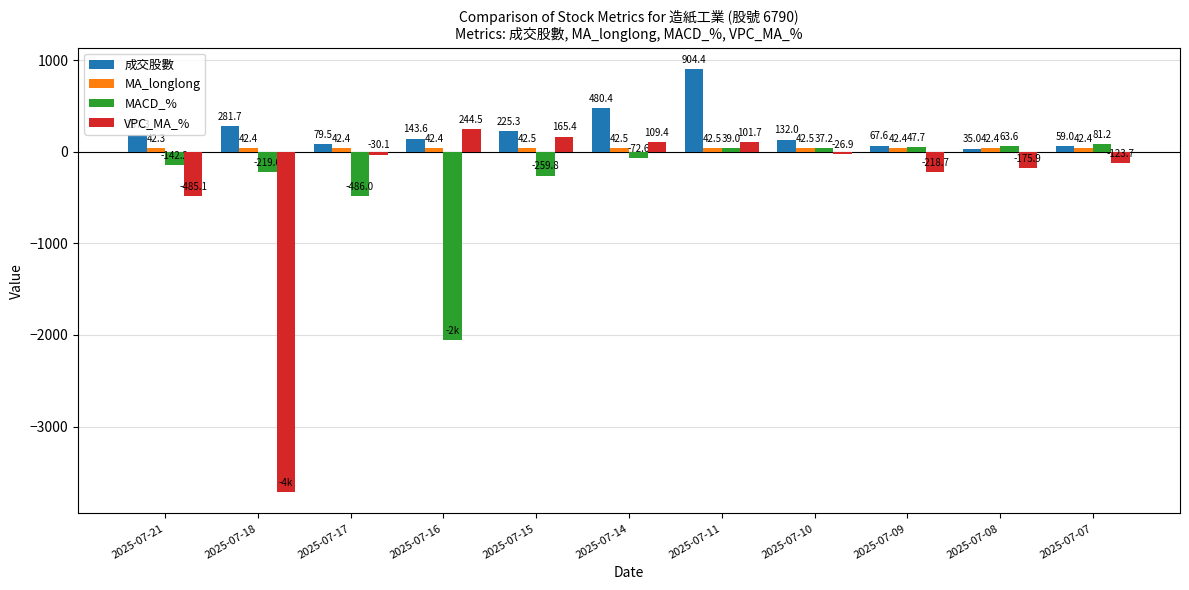

What is the sum of the VPC_MA_% values at 2025-07-16 and 2025-07-07?

120.8